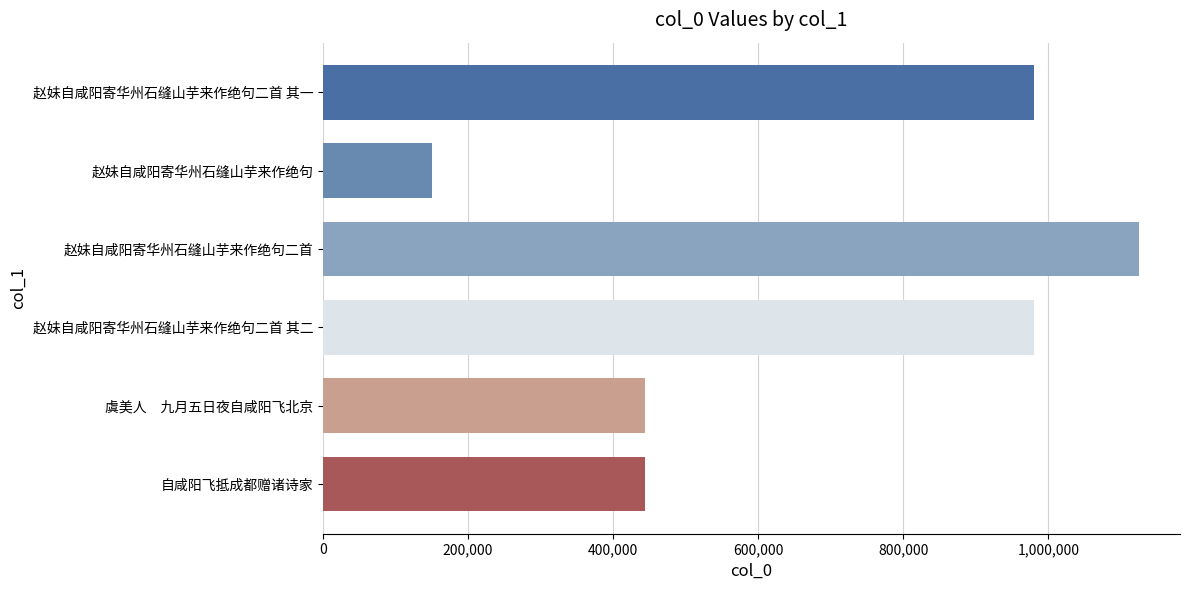

How many values are below 980005?

3